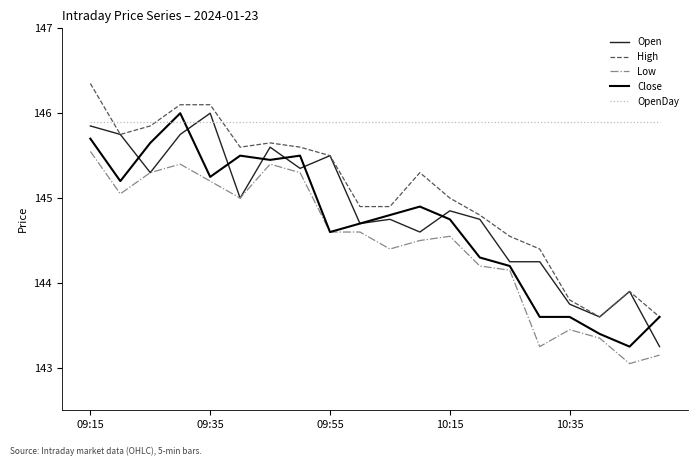

Which series ends up on top after the final intersection of Open and OpenDay?

OpenDay